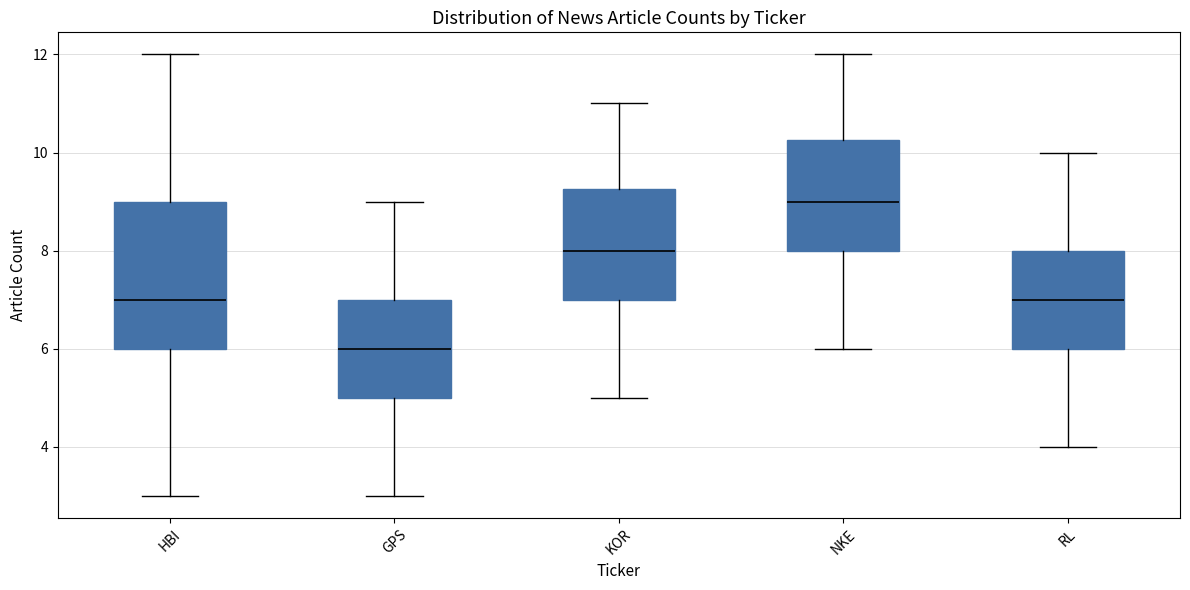

Comparing the boxes themselves (not the whiskers), which one is the tallest?

HBI